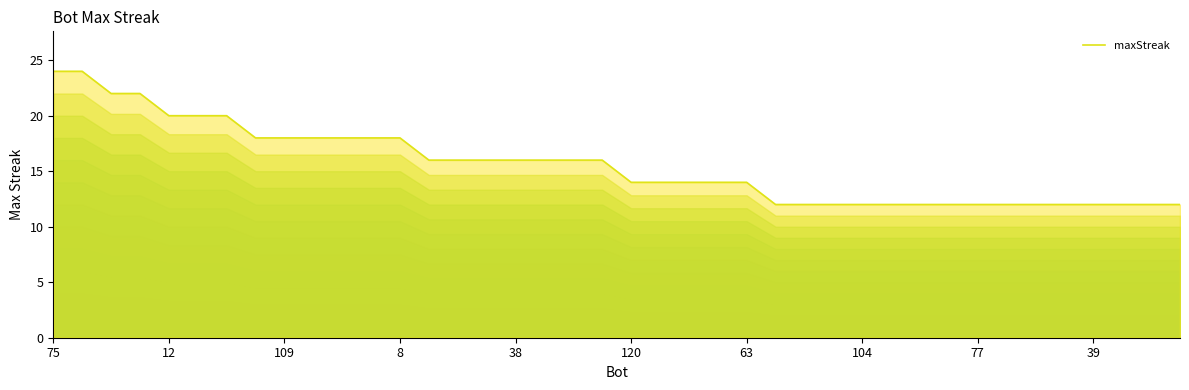

What is the sum of the values at 10 and 36?

30